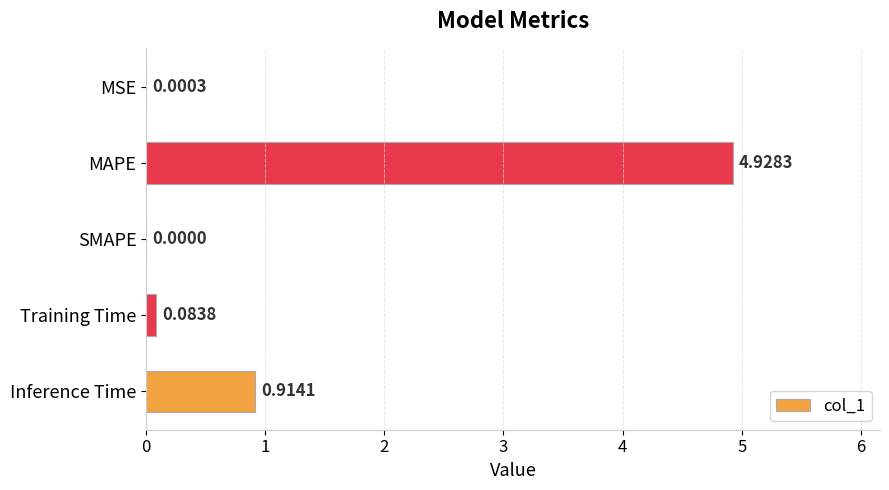

At which category does the chart reach its peak across all series?

MAPE